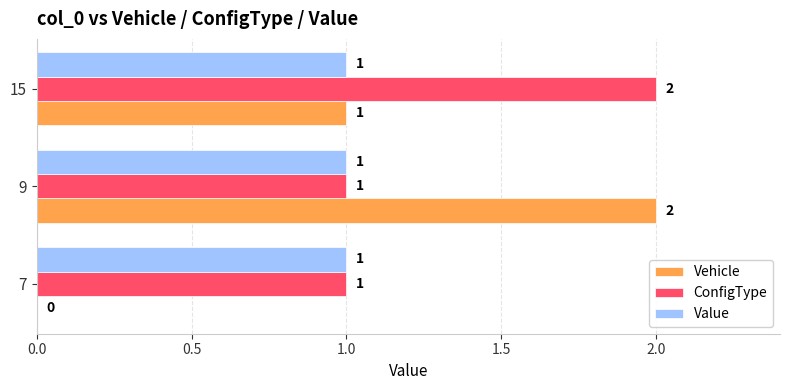

Which series changed the most between 7 and 9?

Vehicle